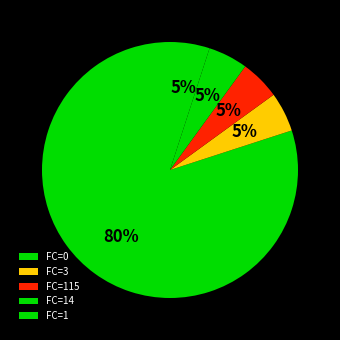

How many slices are in this pie chart?

5